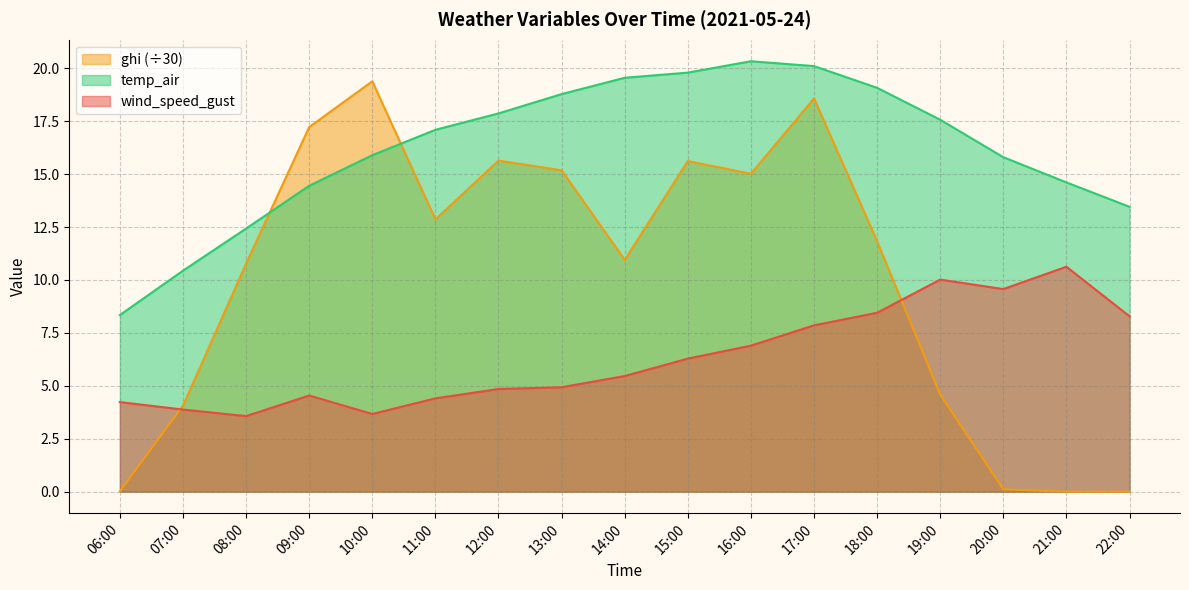

Count the number of categories in the chart.

17